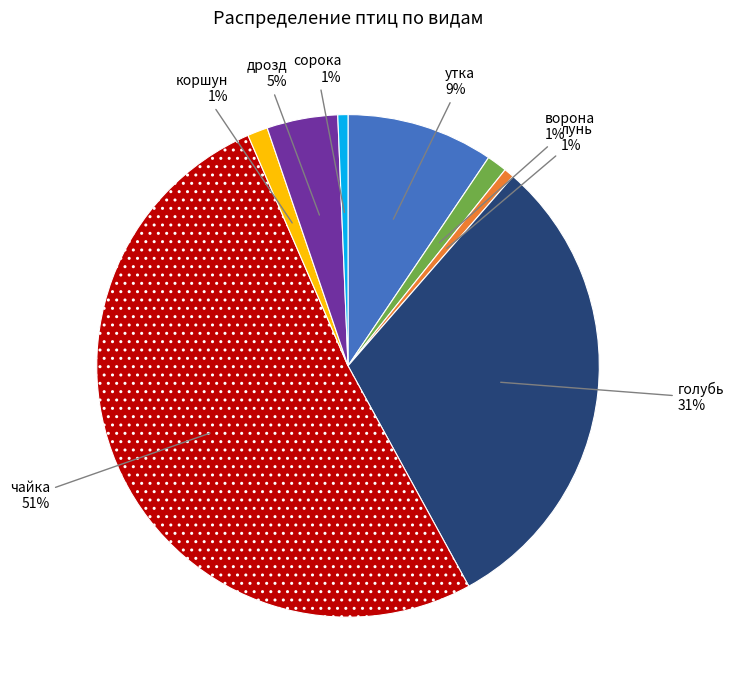

To the nearest percent, what is the average slice percentage?

12%